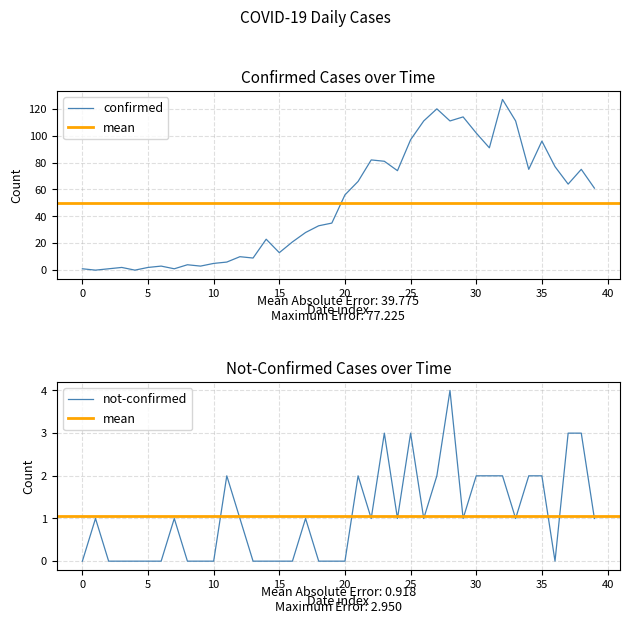

True or false: confirmed has a value of 102 at 30.

True